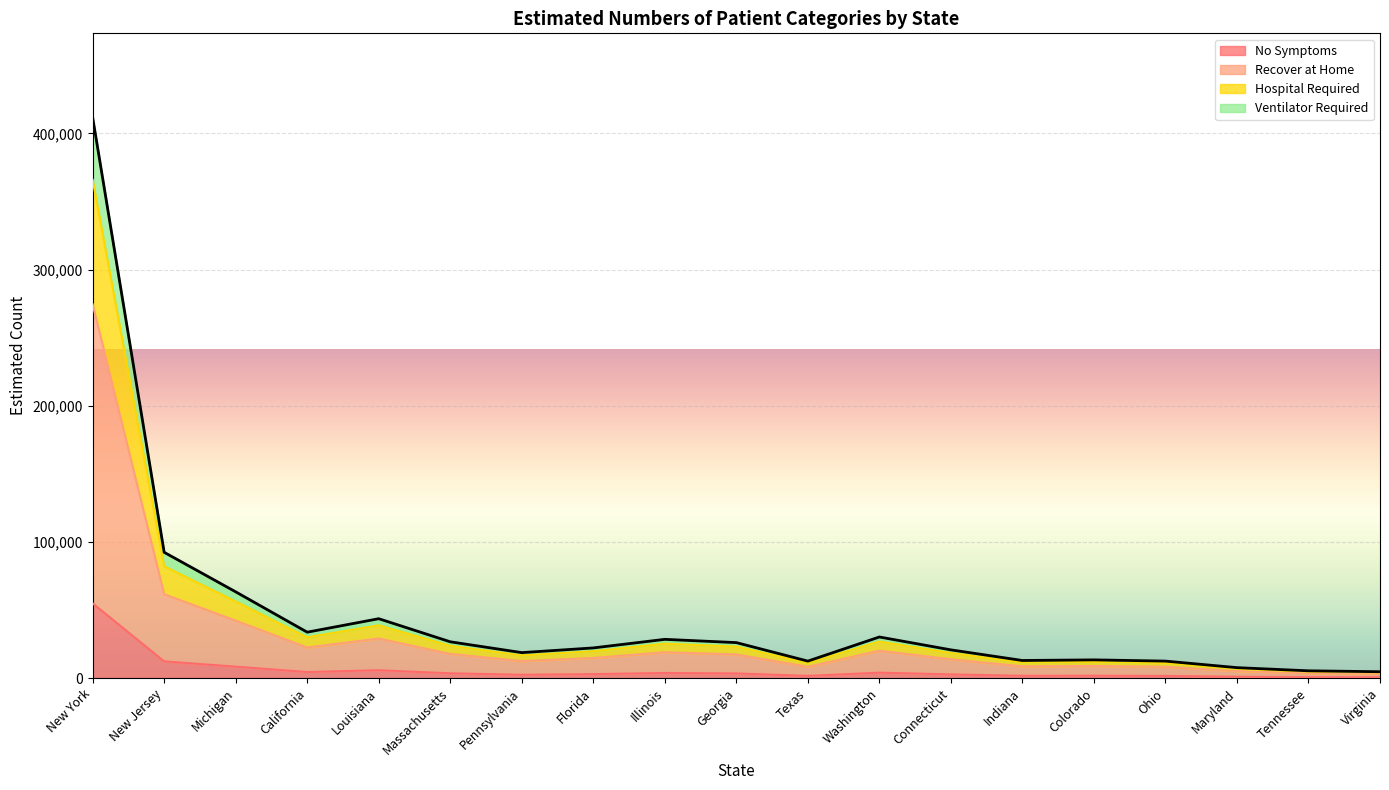

Which has a higher value, New Jersey or Illinois?

New Jersey